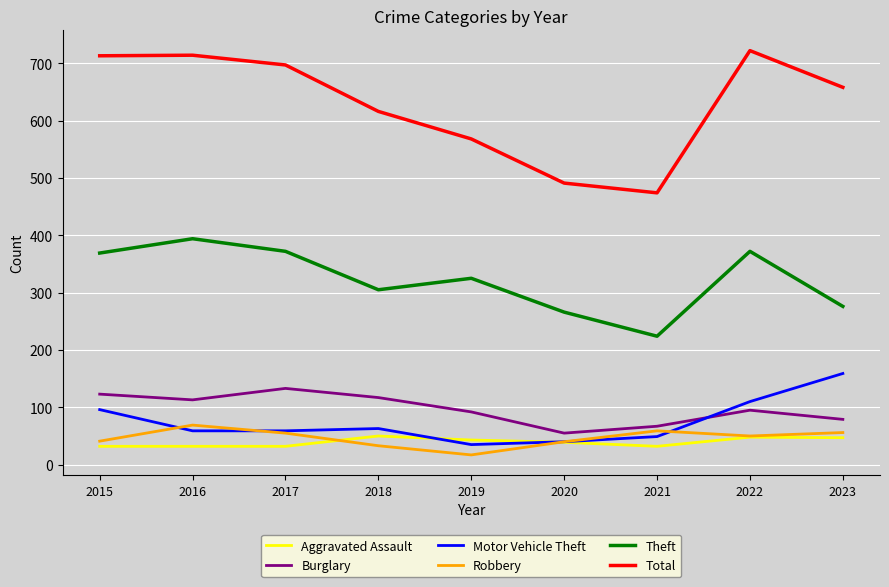

Which category has the lowest value in the Theft series?

2021